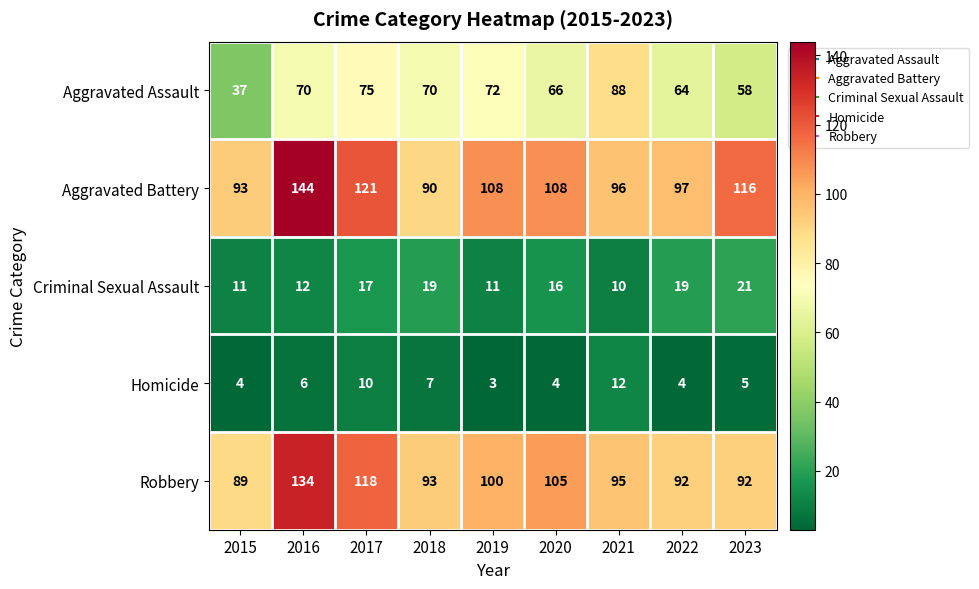

What is the lowest value of the Aggravated Assault series?

37